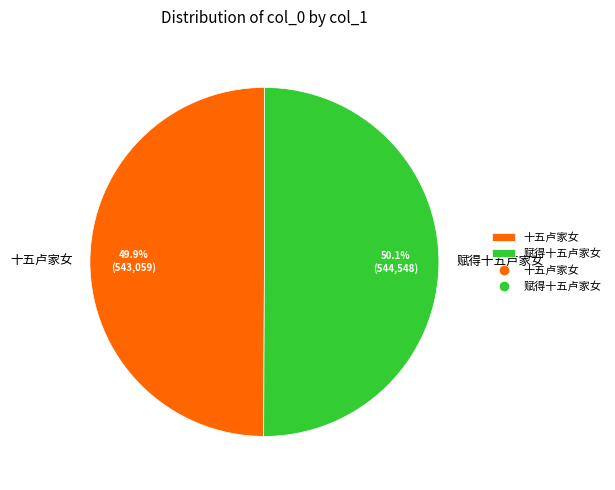

What percentage is the 赋得十五卢家女 slice, to the nearest percent?

50%